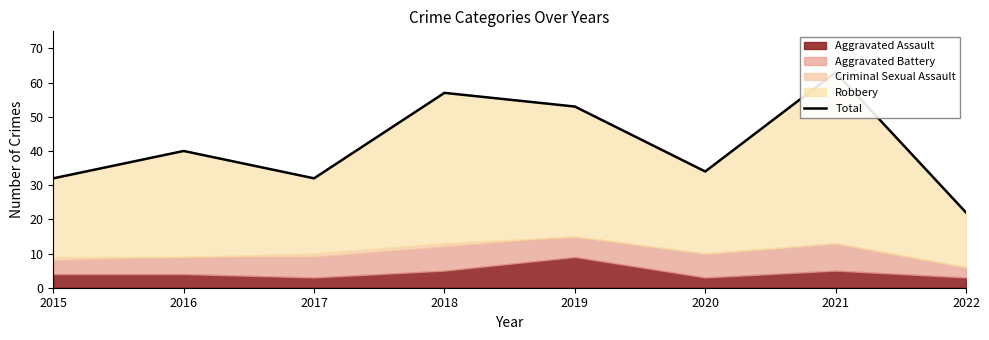

What is the difference between the maximum and minimum values?

41